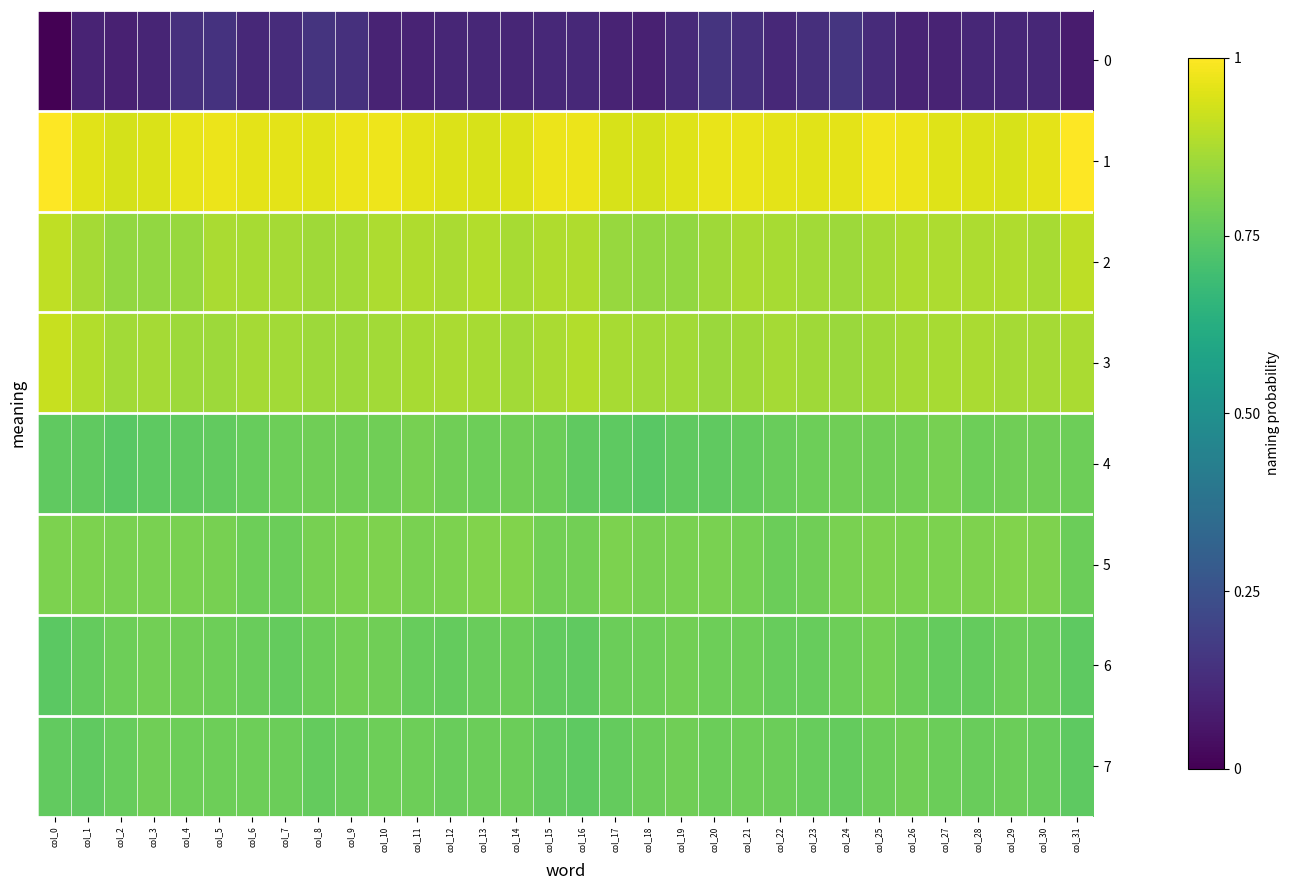

What is the total value across all series at col_22?

5.9